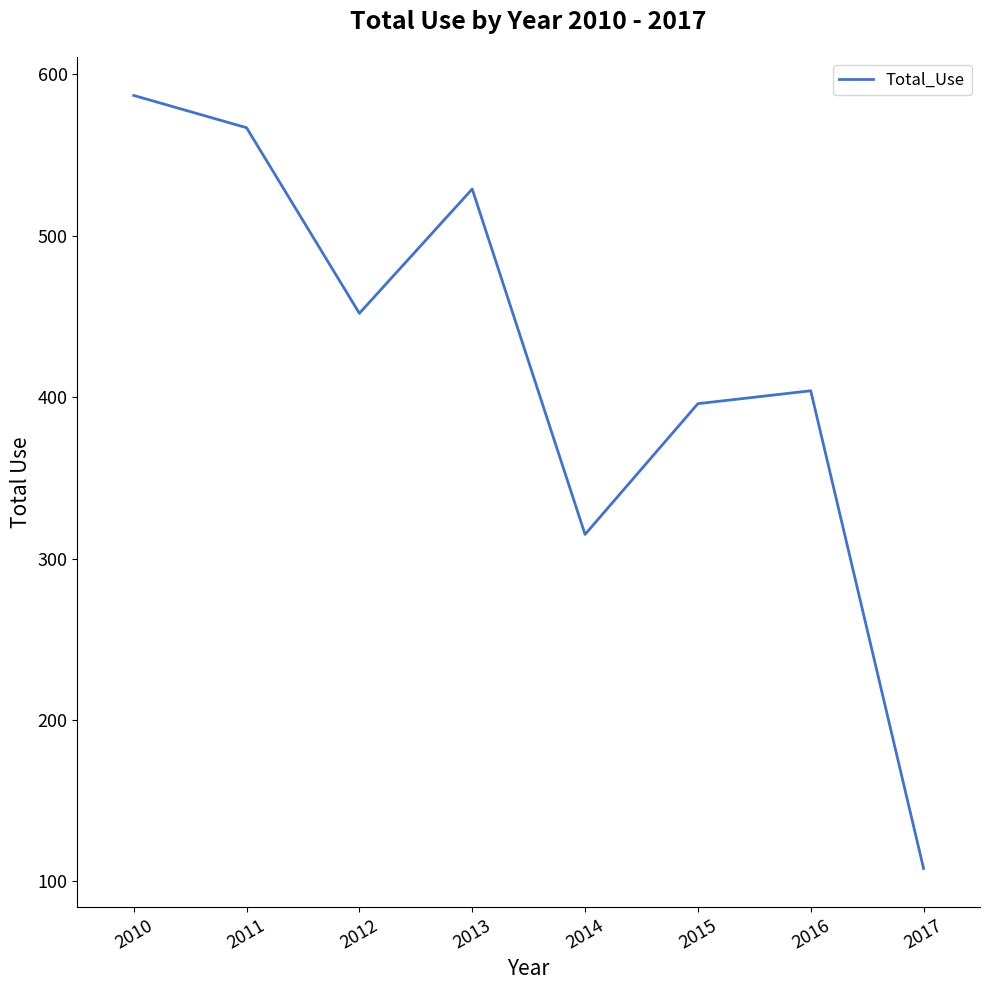

Reading left to right, what are all the values shown in this chart?

2010=587	2011=567	2012=452	2013=529	2014=315	2015=396	2016=404	2017=108